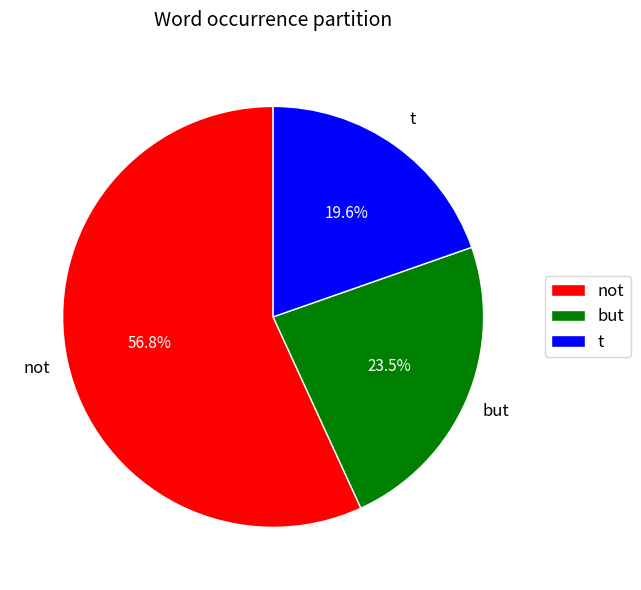

The but slice represents 31% of the pie. True or false?

False